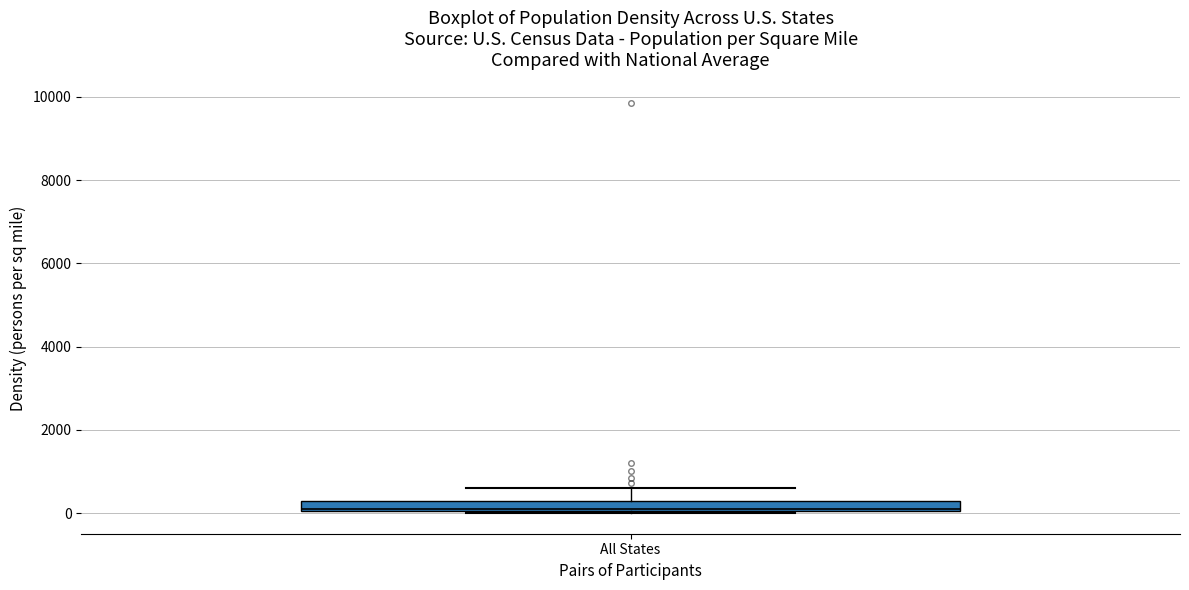

Where is the lower edge of the box for All States on the y-axis? The values are not printed on the chart, so give them approximately, as read against the axis.

0